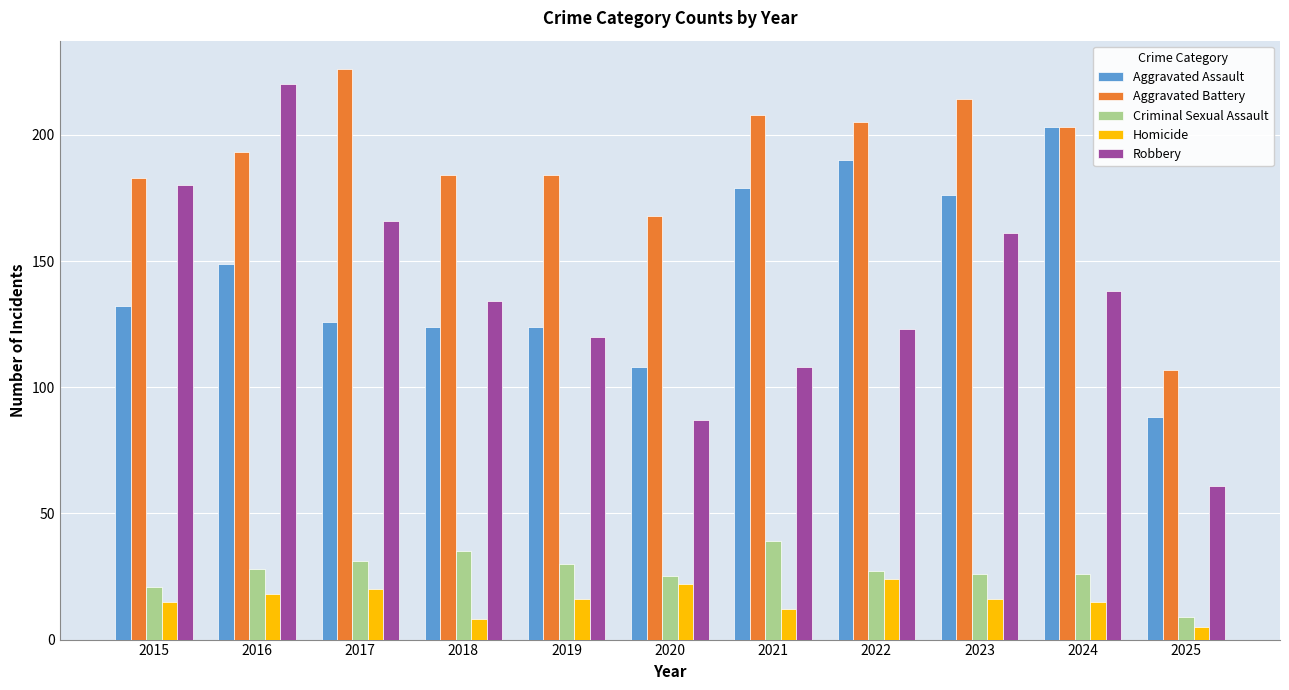

Reading left to right, extract all data points from this chart.

Aggravated Assault: 132	149	126	124	124	108	179	190	176	203	88
Aggravated Battery: 183	193	226	184	184	168	208	205	214	203	107
Criminal Sexual Assault: 21	28	31	35	30	25	39	27	26	26	9
Homicide: 15	18	20	8	16	22	12	24	16	15	5
Robbery: 180	220	166	134	120	87	108	123	161	138	61